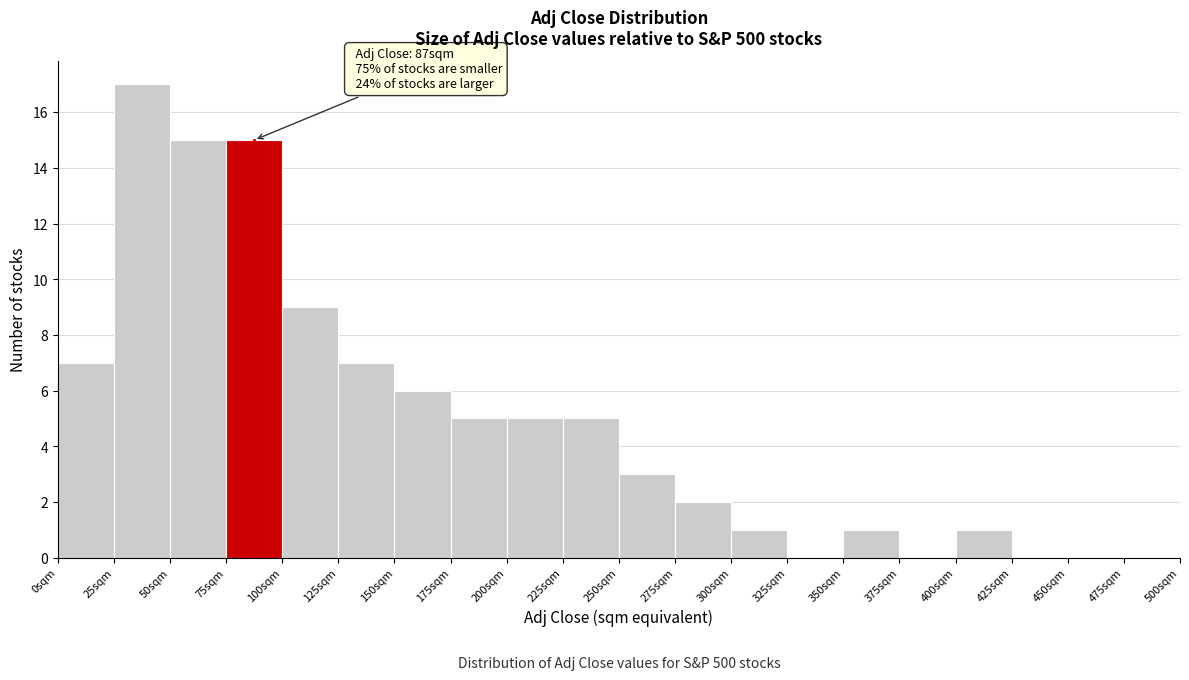

Which range on the x-axis has the tallest bar?

25 to 50